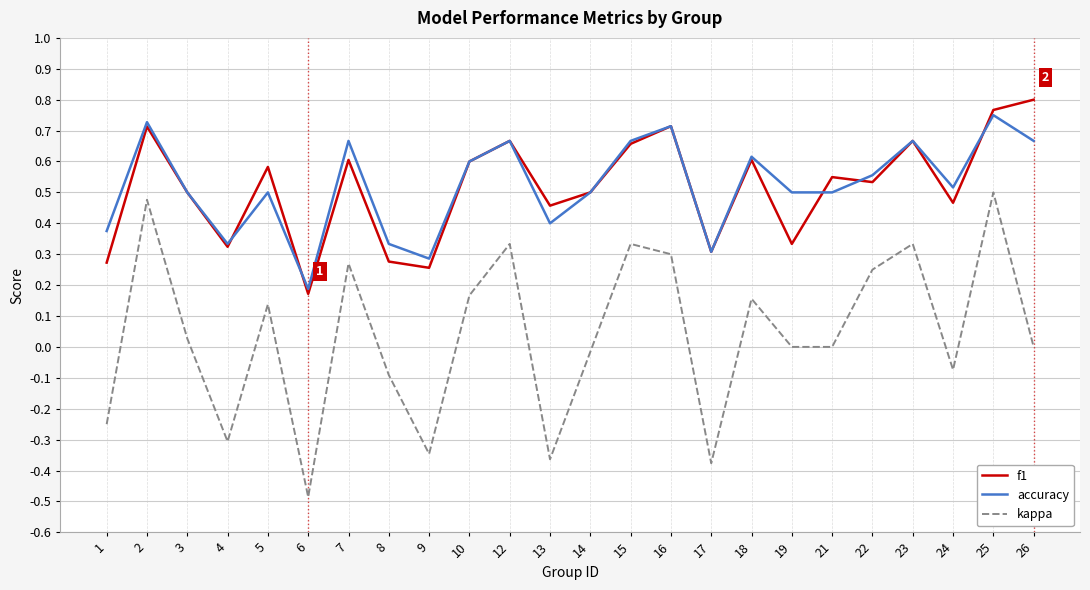

Which series has the largest range (max minus min)?

kappa